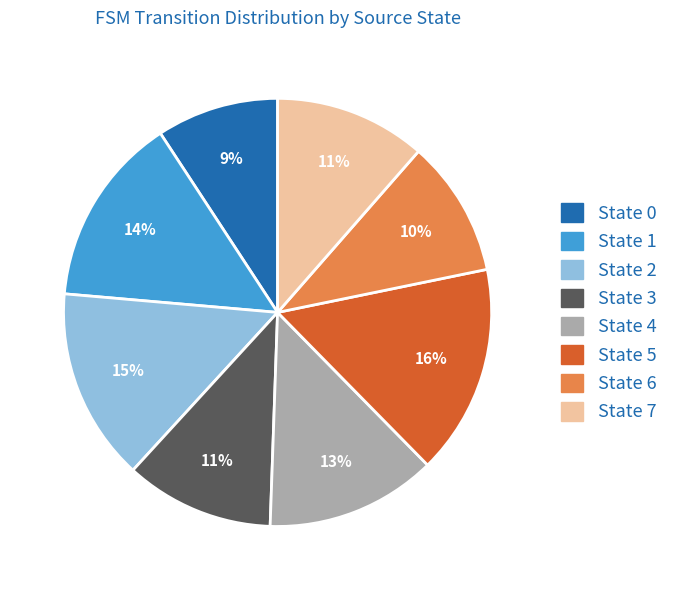

Is there any slice that represents more than half of the pie?

No